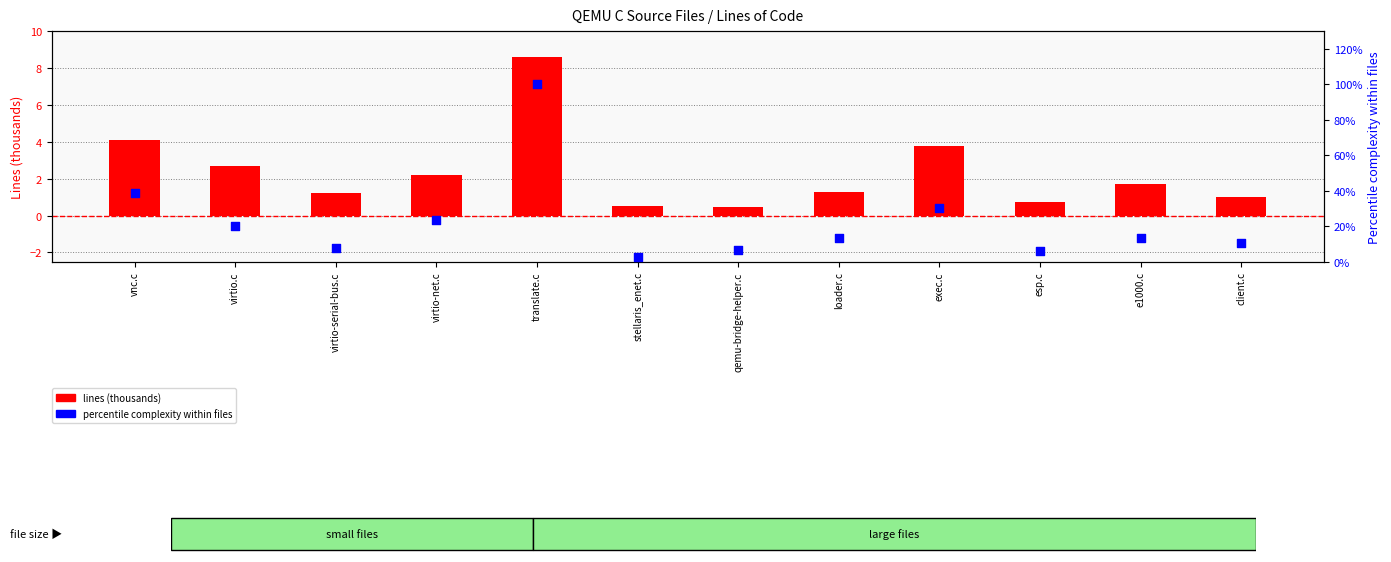

Is the value of lines (thousands) at esp.c greater than the value of percentile complexity at e1000.c?

No